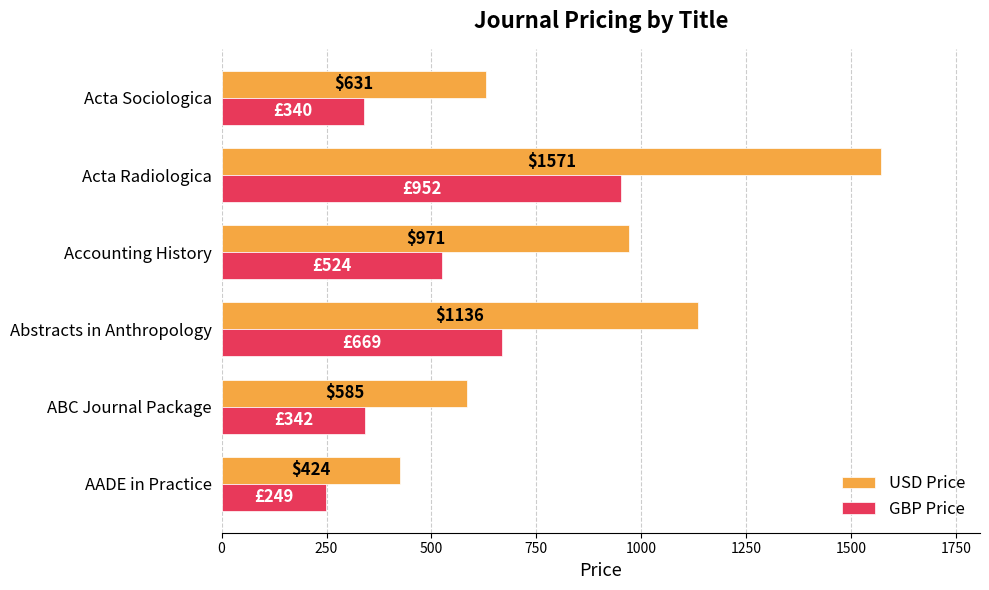

Rank the categories by USD Price value from lowest to highest.

AADE in Practice, ABC Journal Package, Acta Sociologica, Accounting History, Abstracts in Anthropology, Acta Radiologica